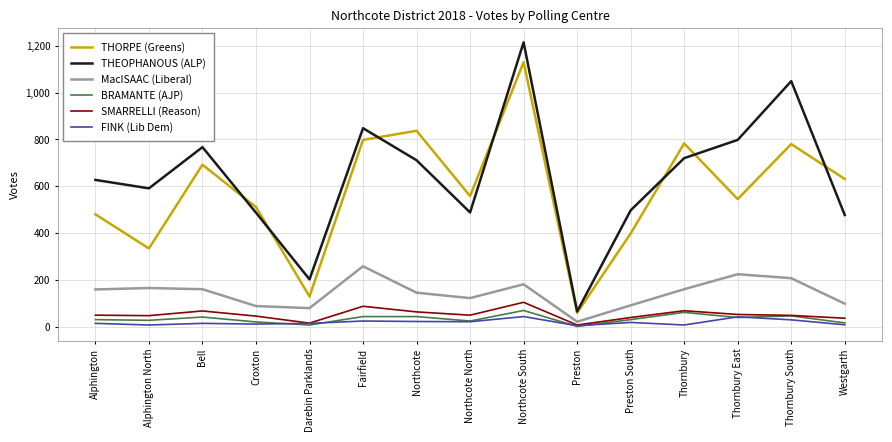

True or false: THORPE (Greens) and BRAMANTE (AJP) intersect in this chart.

False